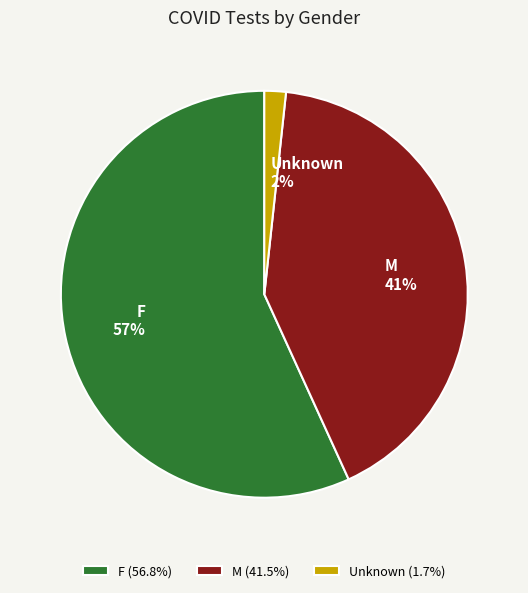

Which category accounts for the majority?

F